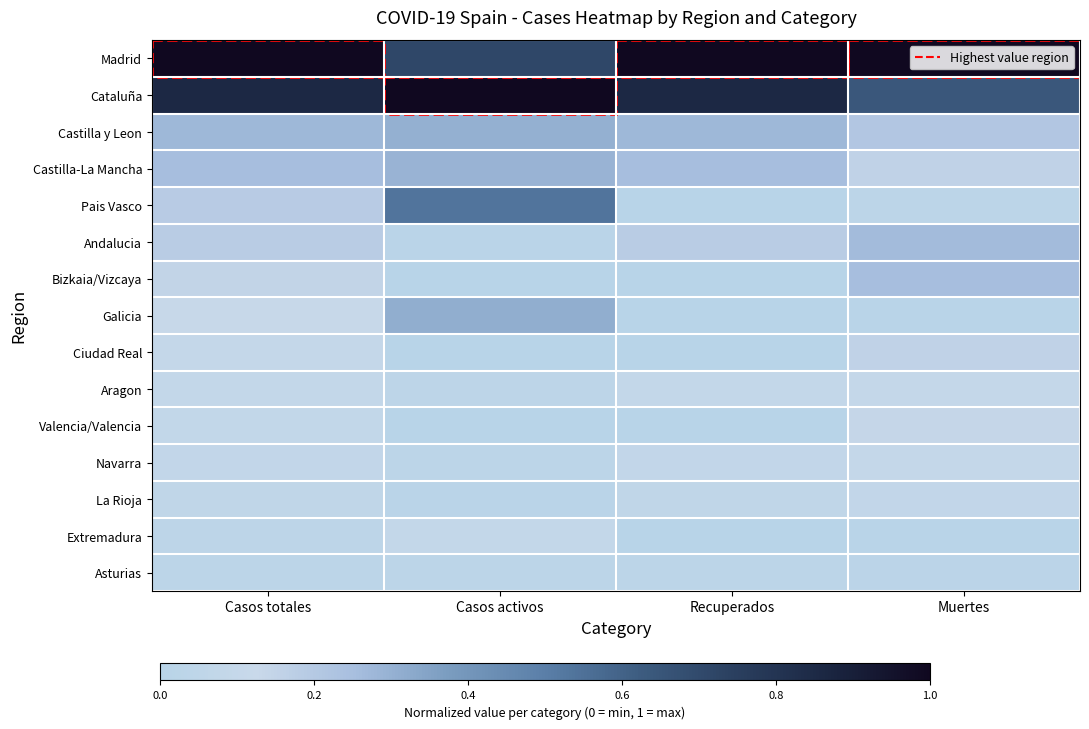

How many categories are shown in the chart?

4